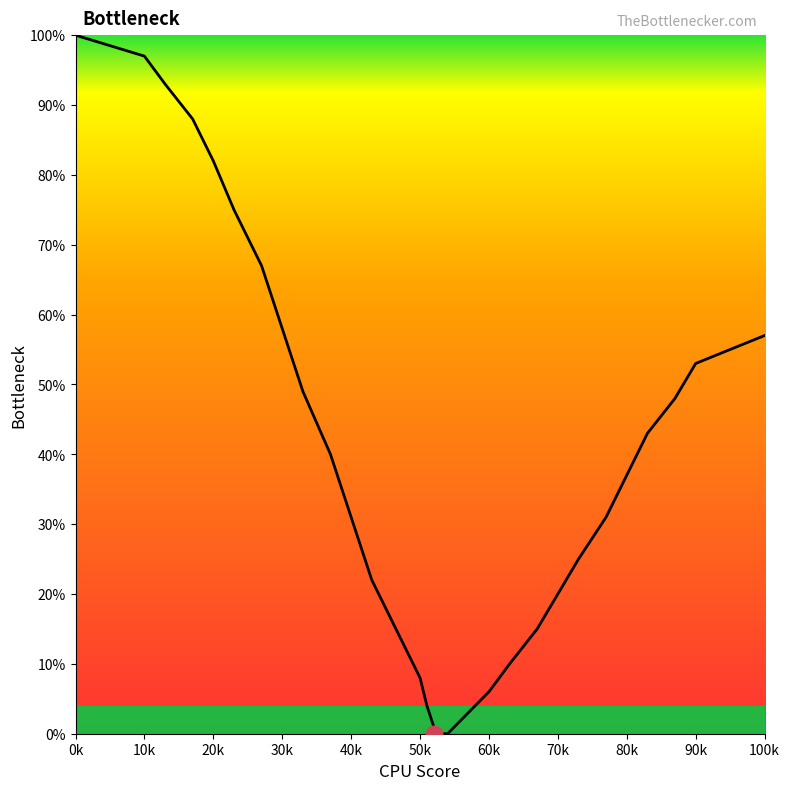

Is it true that the value at 10k is 57?

False